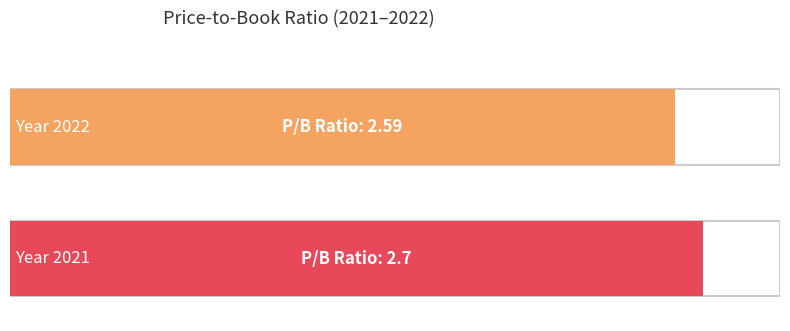

Is it true that the value at 2022 is 2.6?

True